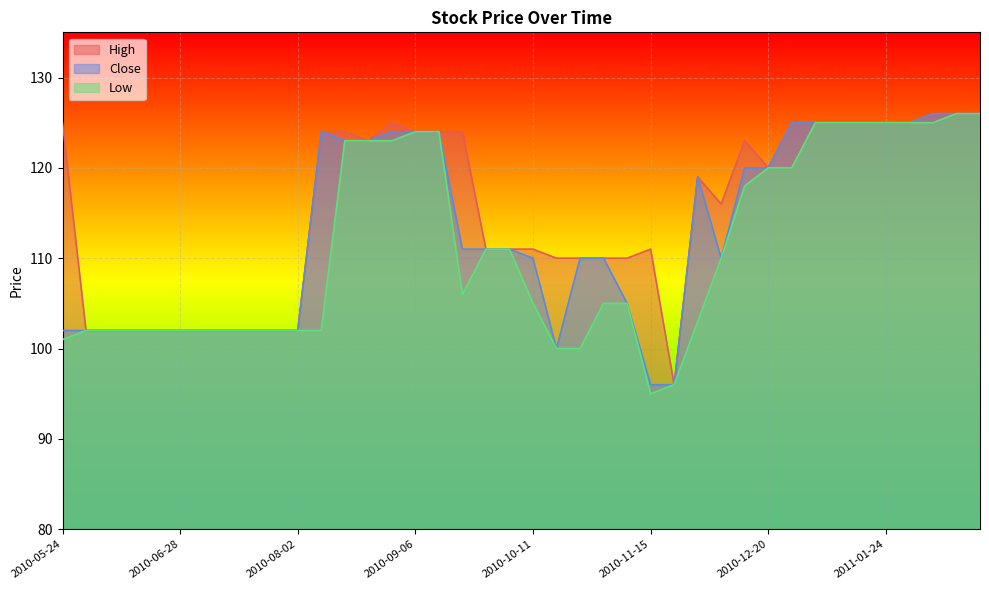

At which category does the chart reach its peak across all series?

2011-02-07